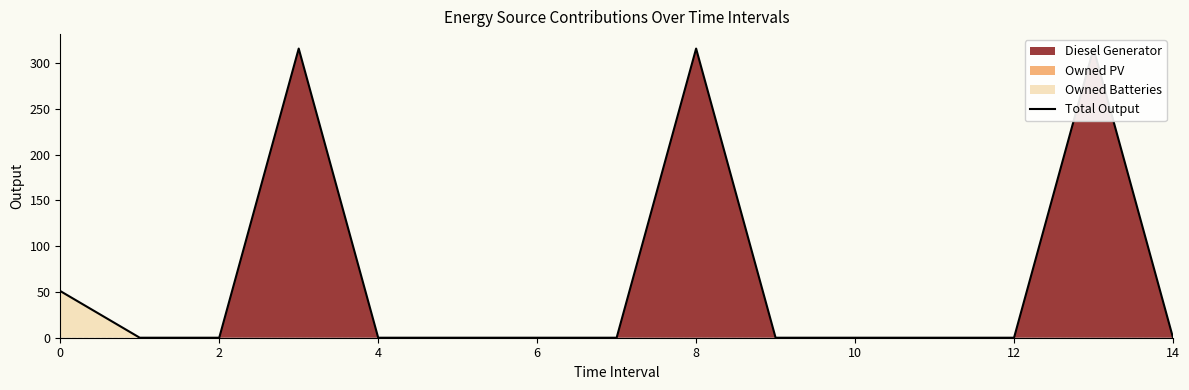

What is the label of the 3rd point from the right?

12